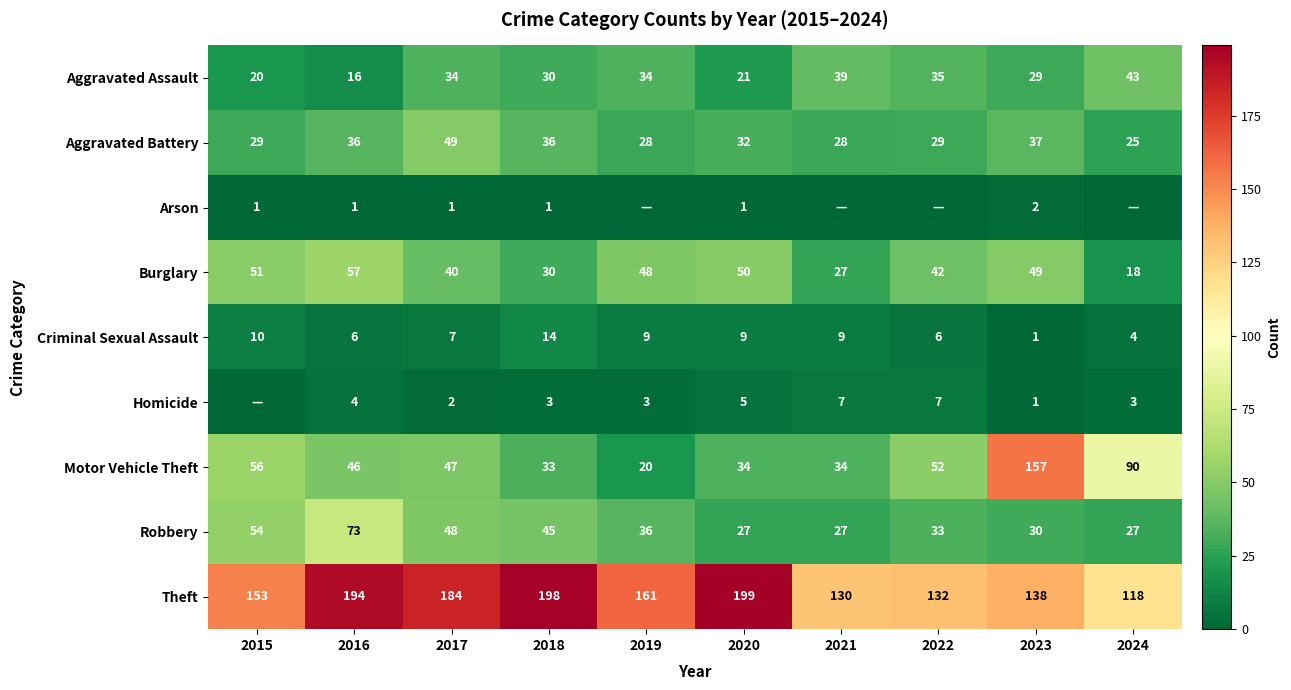

What is the approximate value of Robbery at 2022?

33